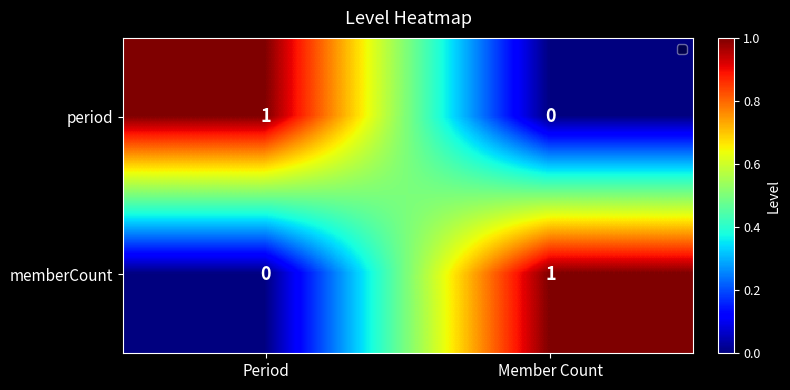

Rank the categories by period value from highest to lowest.

Period, Member Count